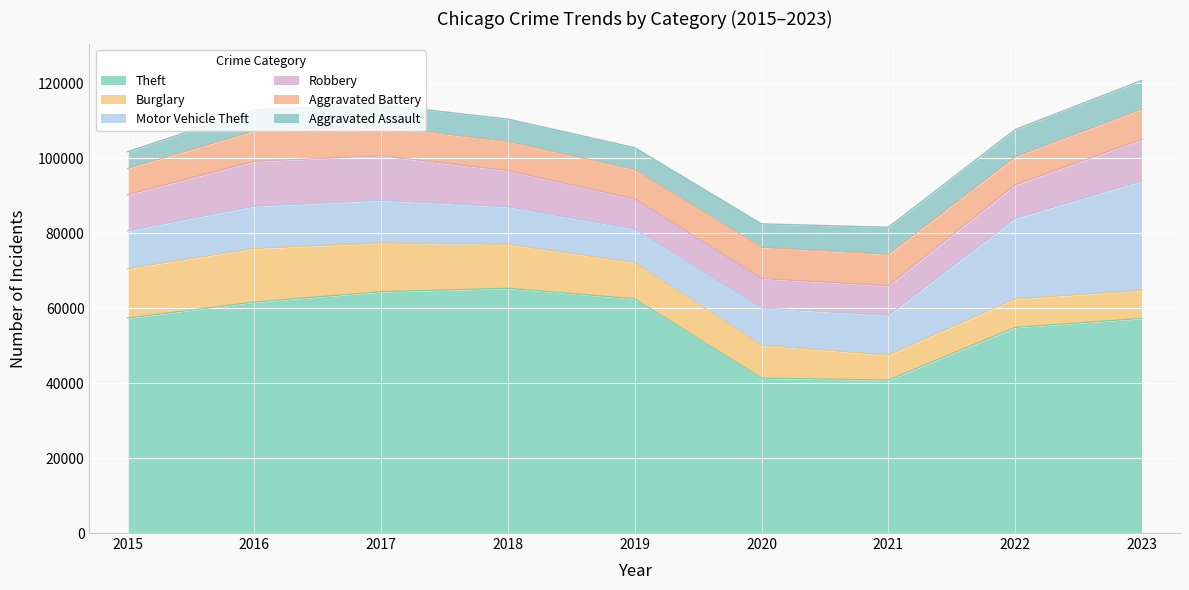

How many data points in Robbery are less than 9638?

4